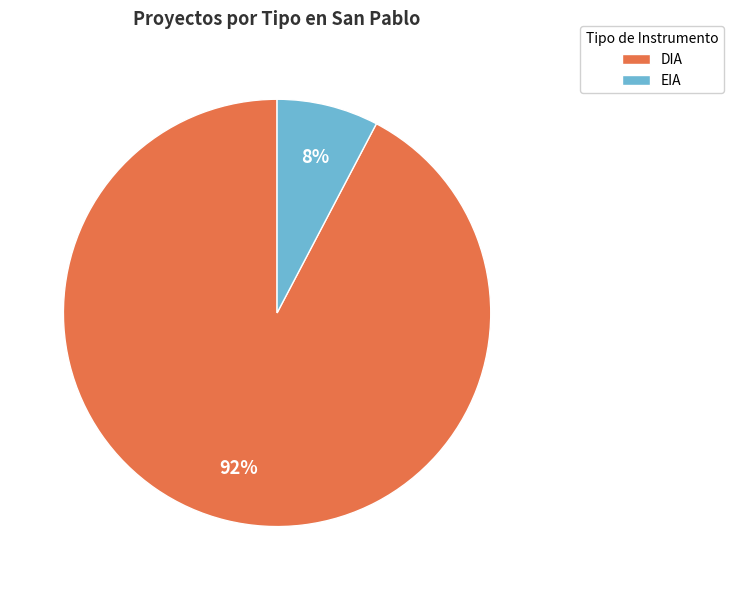

To the nearest percent, what percentage of the pie is DIA?

92%